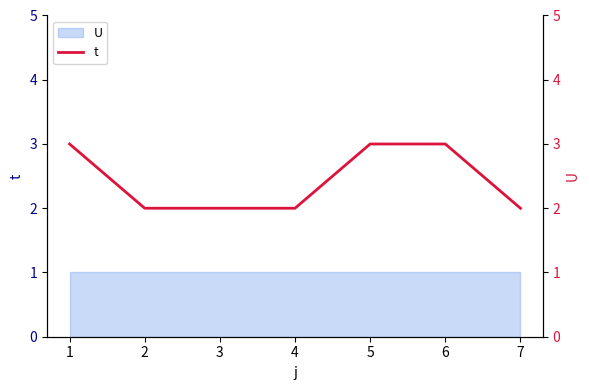

How many data points are above 2?

3